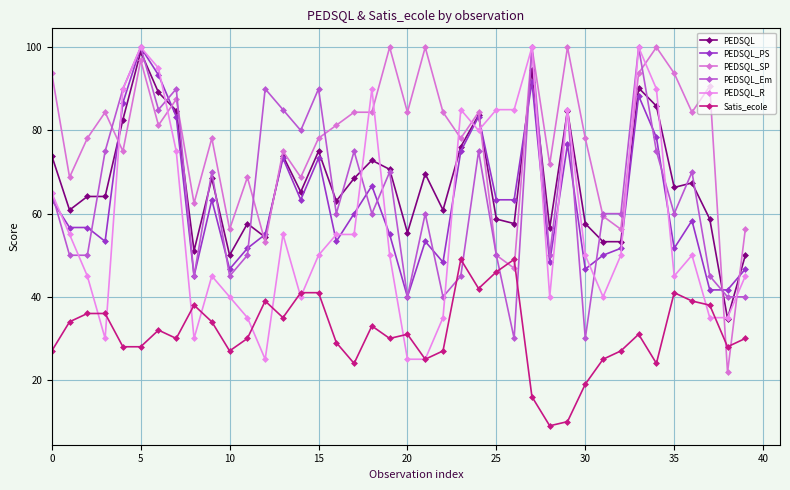

What is the difference between the second highest and minimum values in the PEDSQL_R series?

75.0